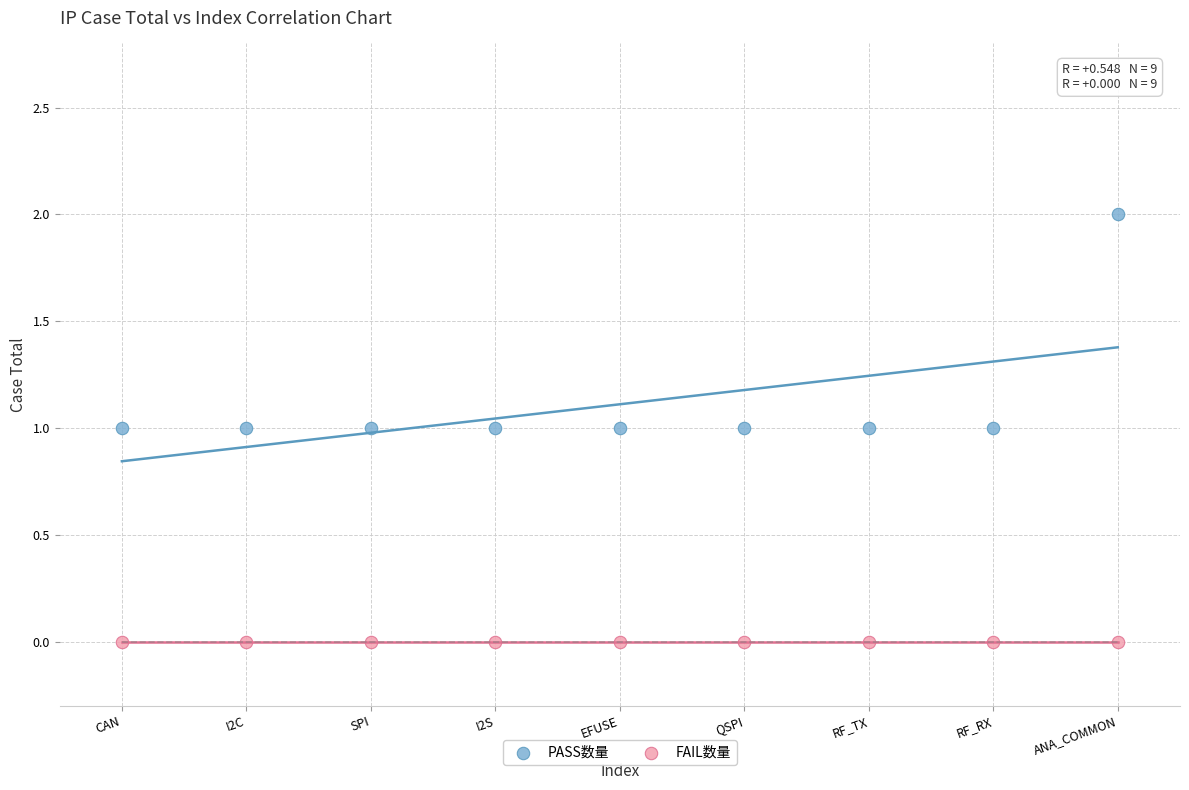

Which series reaches the maximum Y coordinate?

PASS数量